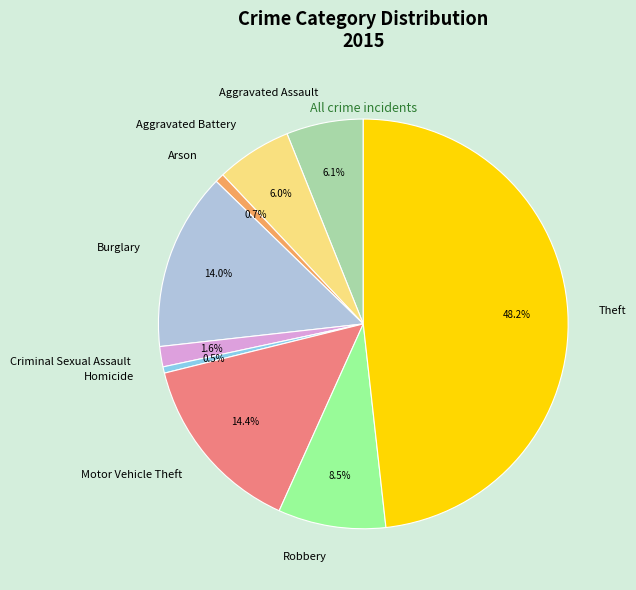

To the nearest percent, what percentage of the pie is Aggravated Assault?

6%